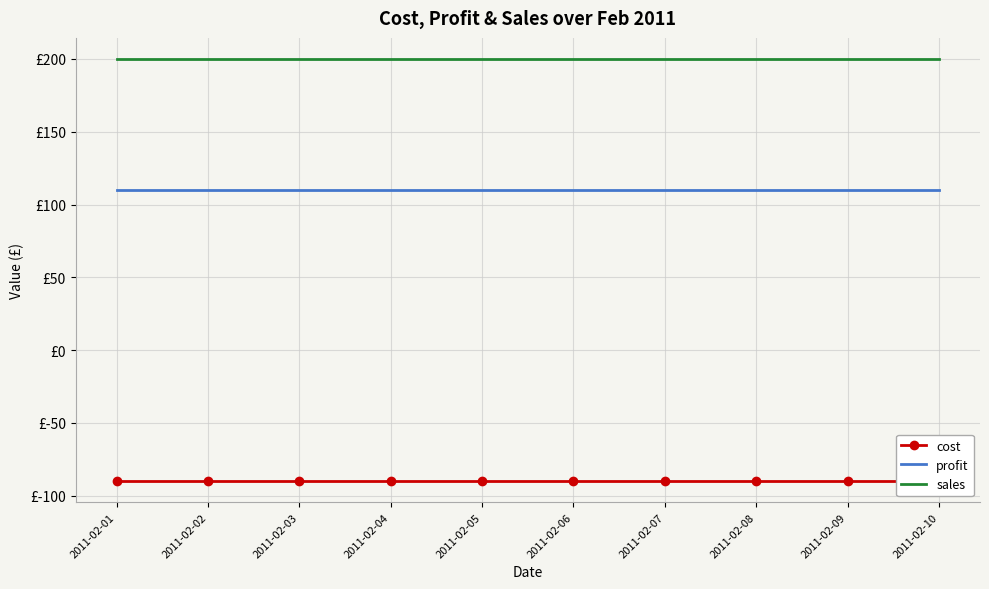

What is the spread (max minus min) of values at 2011-02-06?

290